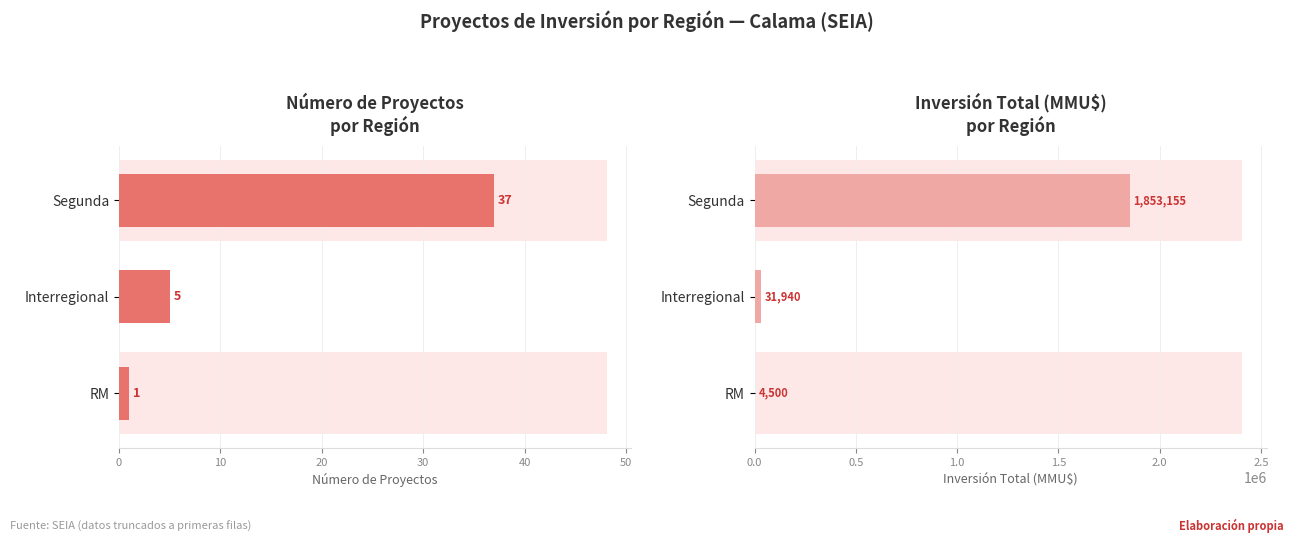

Which series has the largest total across all categories?

Inversión (MMU$)